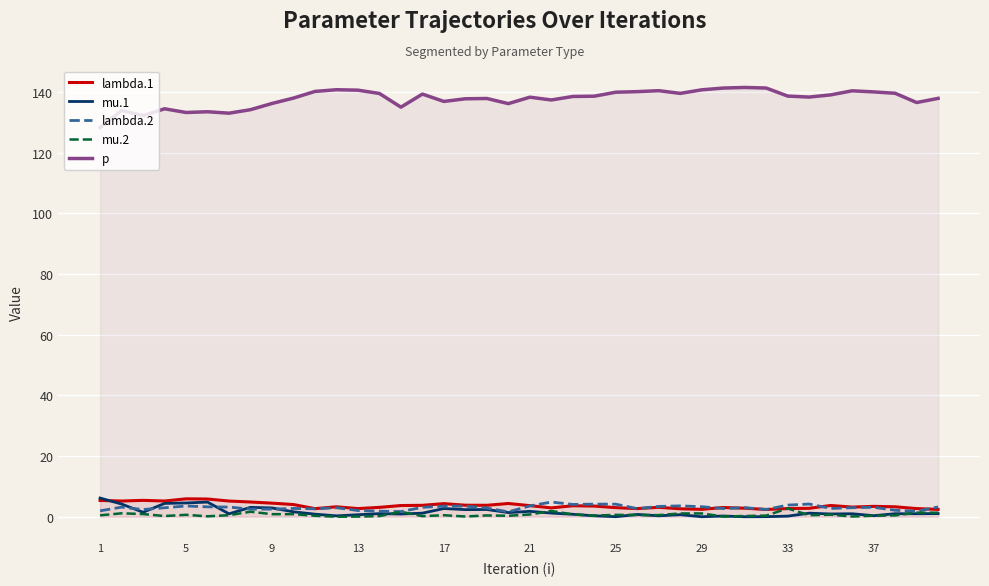

The mu.1 series shows 1.8 at 21. True or false?

True